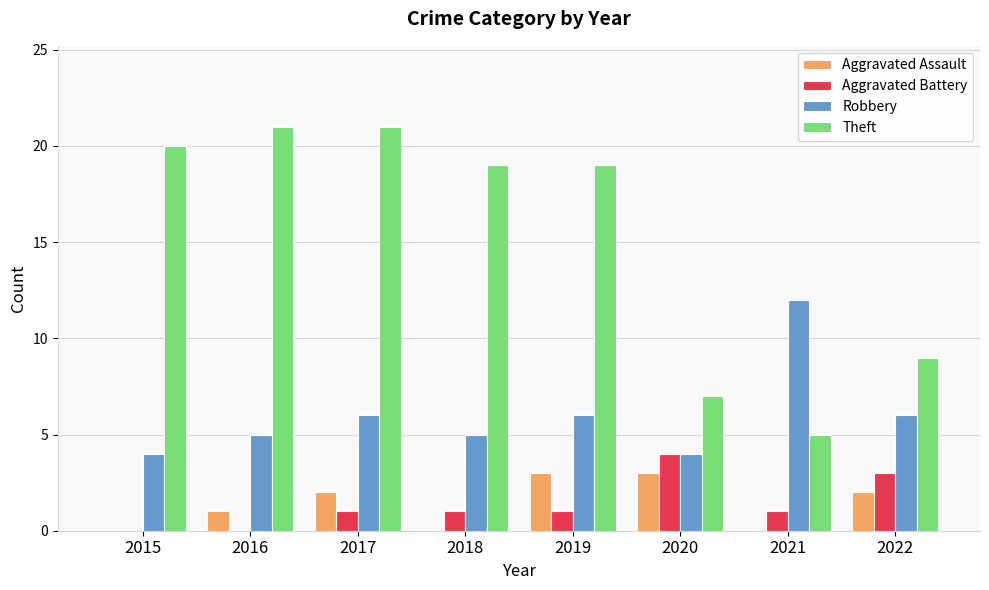

True or false: Robbery has a value of 4 at 2015.

True